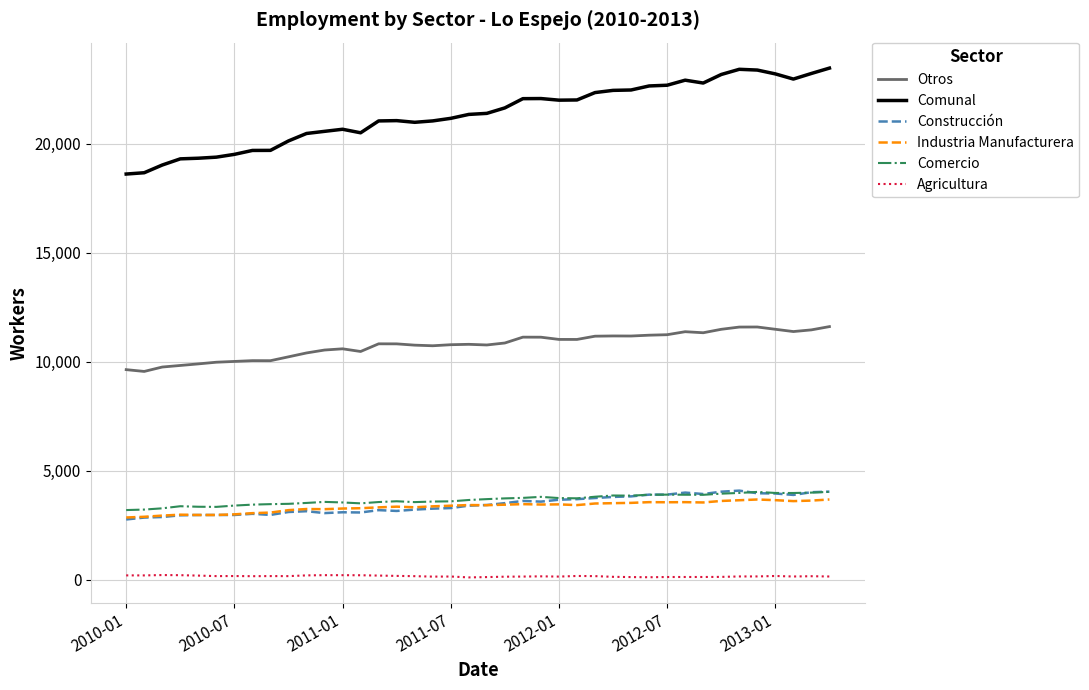

True or false: Agricultura and Comercio intersect in this chart.

False